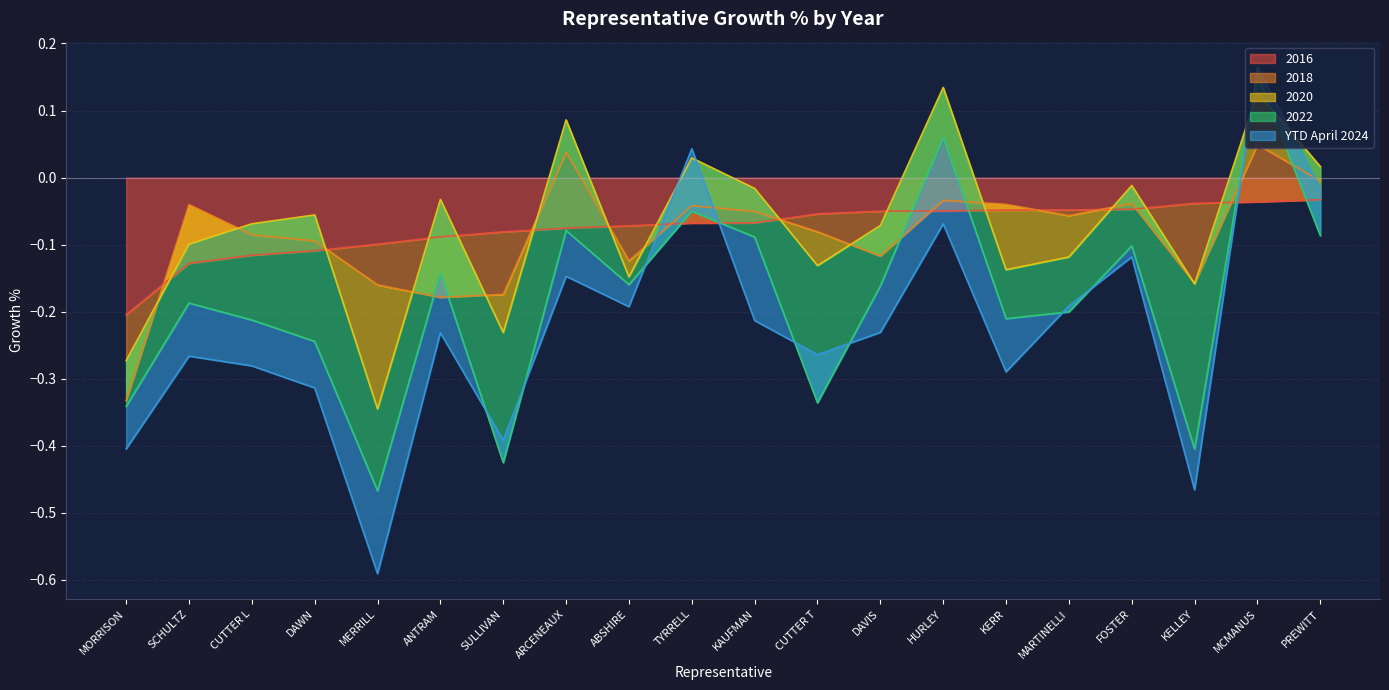

Where is 2016 nearest to the value 0?

PREWITT